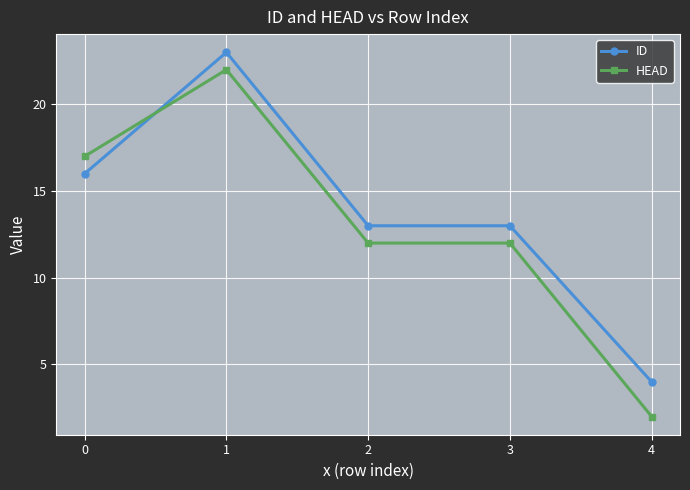

How many ID values are between 13 and 16?

3